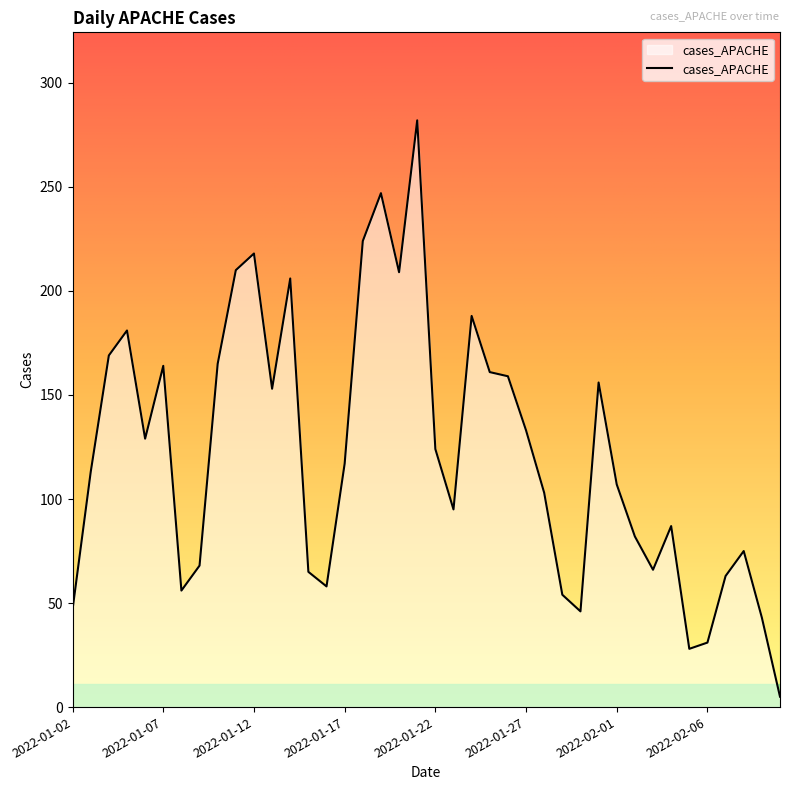

What is the greatest value displayed?

282